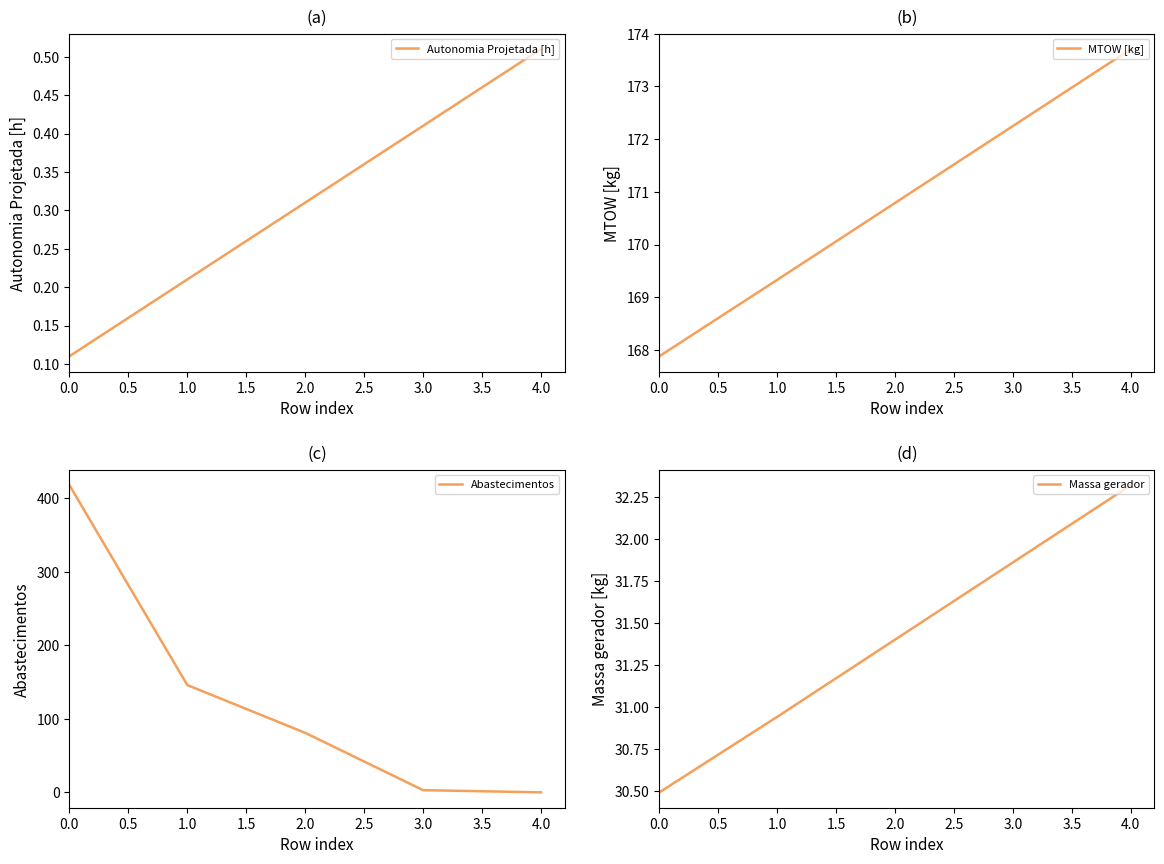

The value of Autonomia Projetada [h] at 1.0 is 0.3. True or false?

False